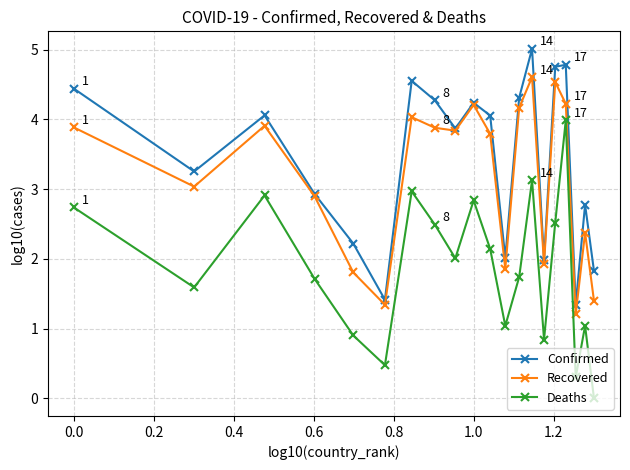

True or false: Confirmed and Deaths intersect in this chart.

False